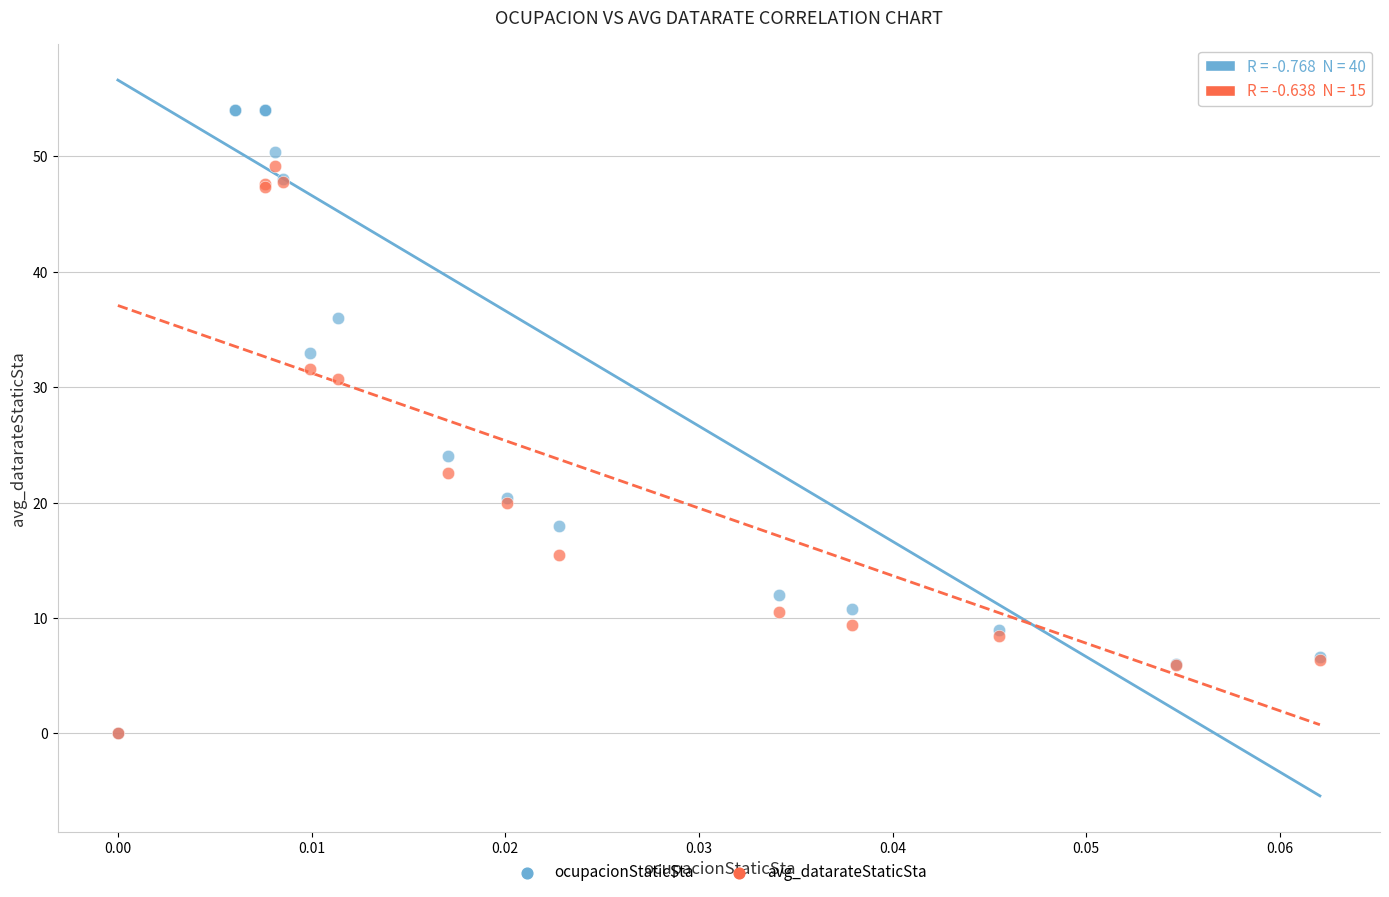

Which series has the widest spread of Y values?

ocupacionStaticSta